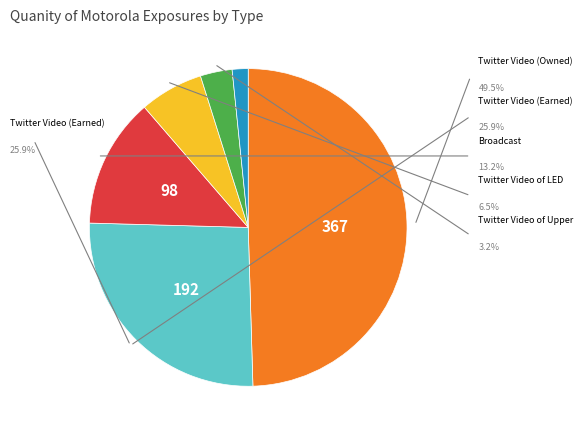

How many segments does this pie chart have?

6